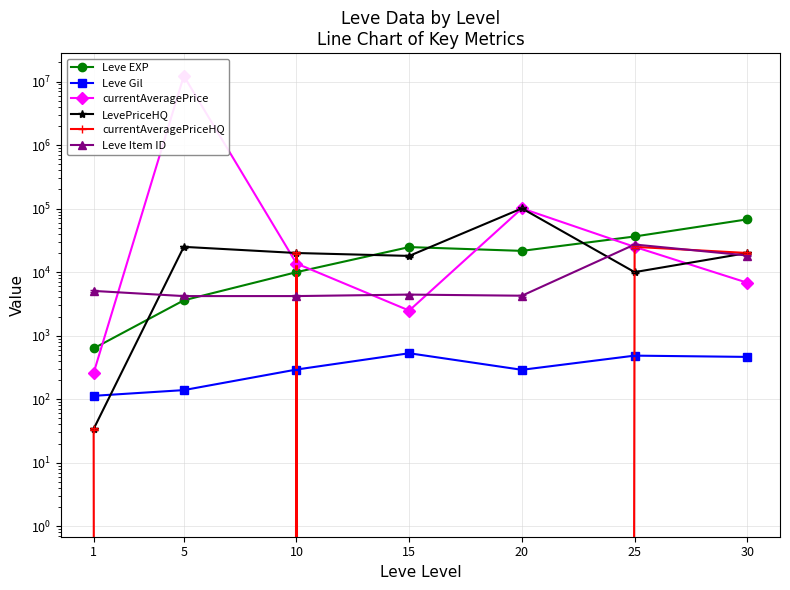

True or false: currentAveragePriceHQ has a value of 10463.2 at 10.

False